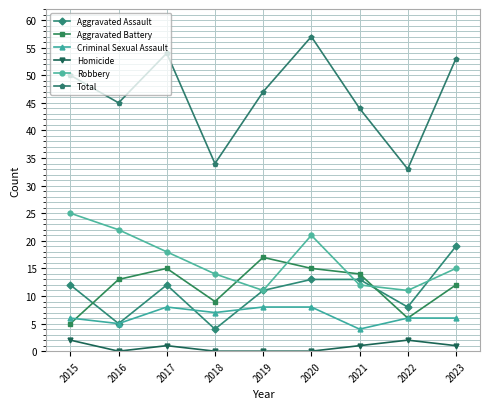

Is the value of Aggravated Assault at 2016 greater than the value of Total at 2020?

No